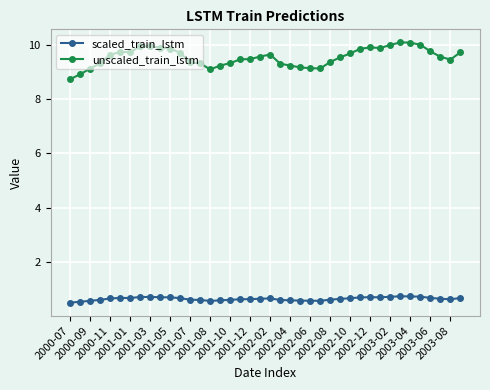

List the series in order of their overall mean, highest first.

unscaled_train_lstm, scaled_train_lstm